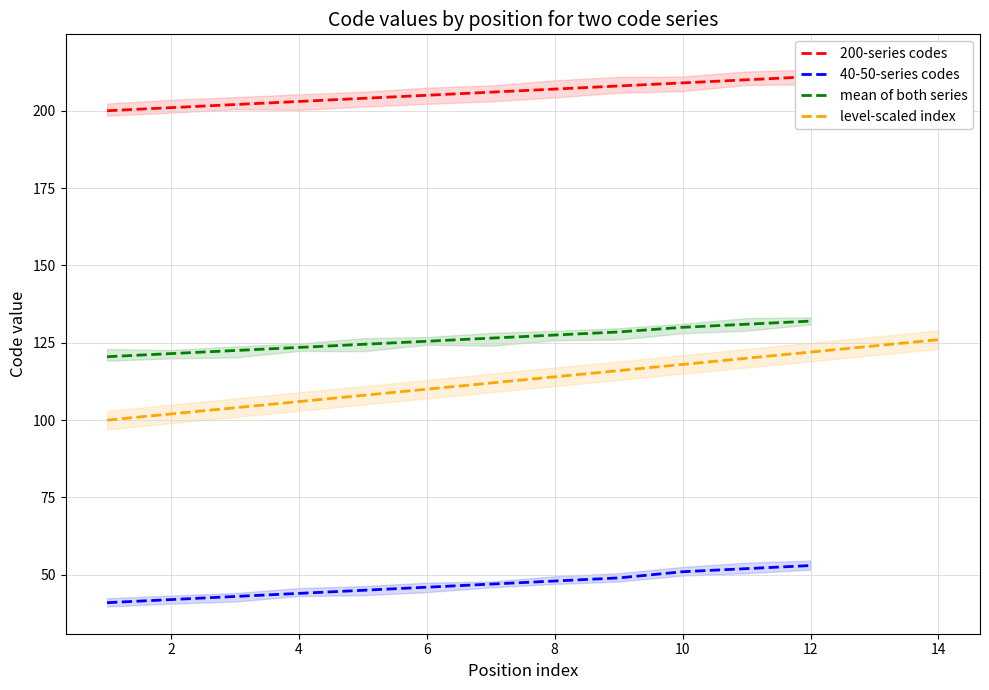

What is the maximum value for mean of both series?

132.0